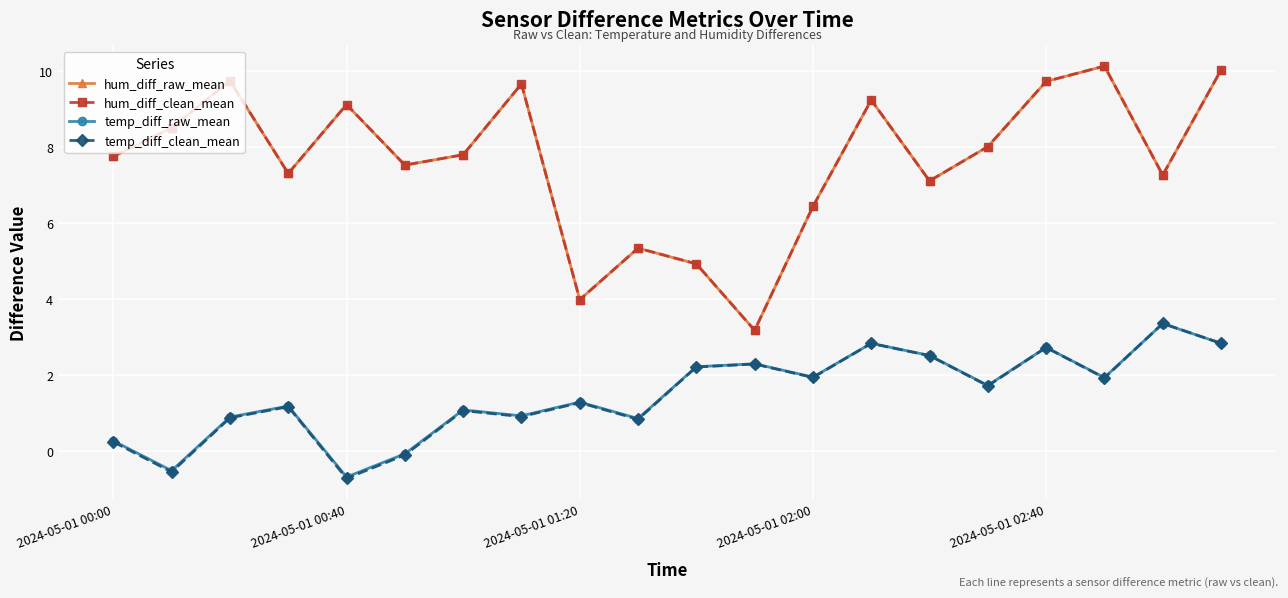

How many series are shown in this chart?

4